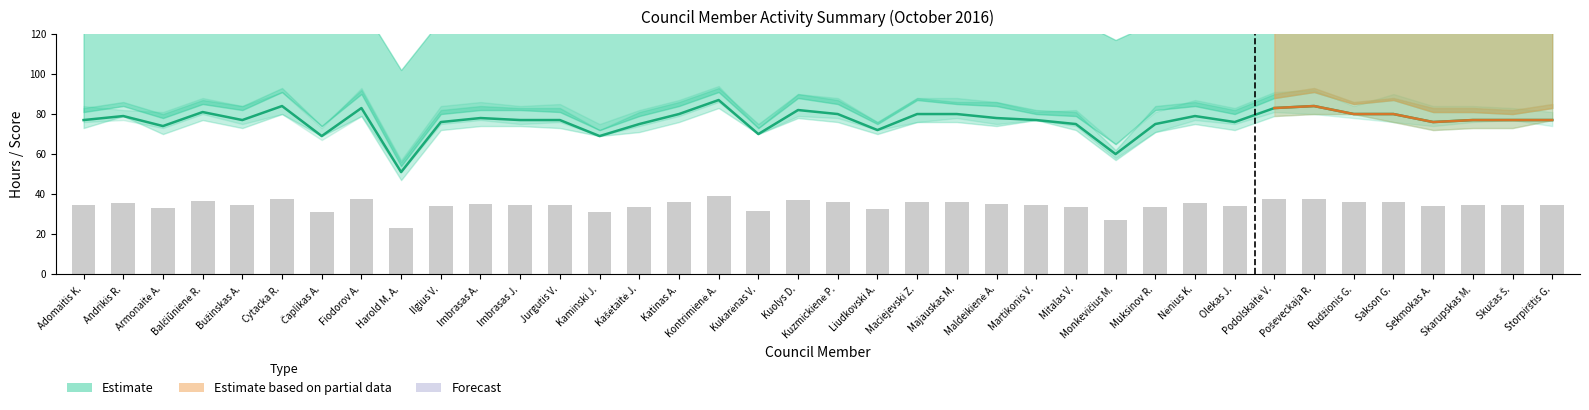

What position from the left is Maldeikienė A.?

24